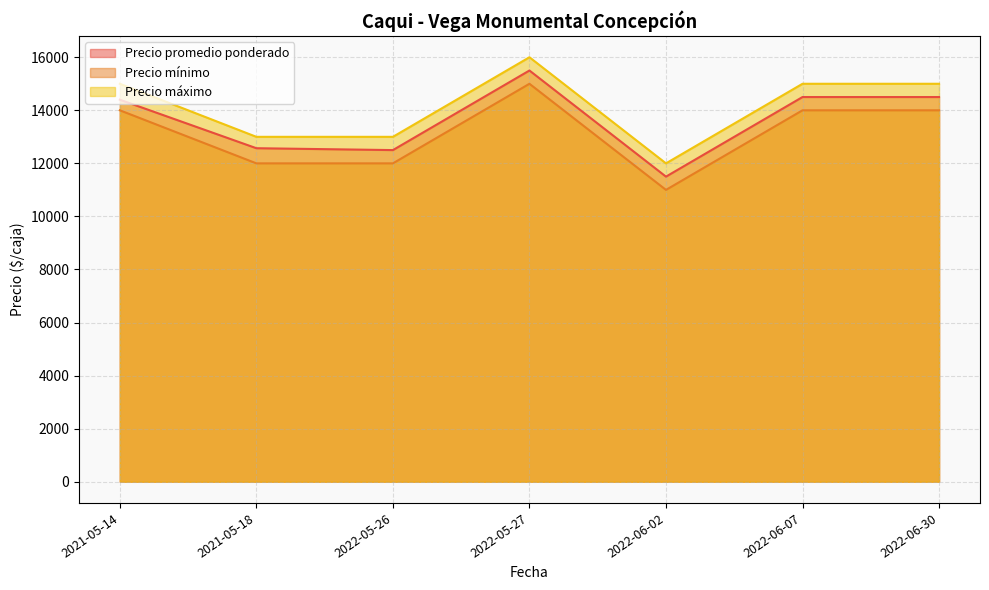

What is the sum of the Precio máximo values at 2021-05-18 and 2022-05-27?

29000